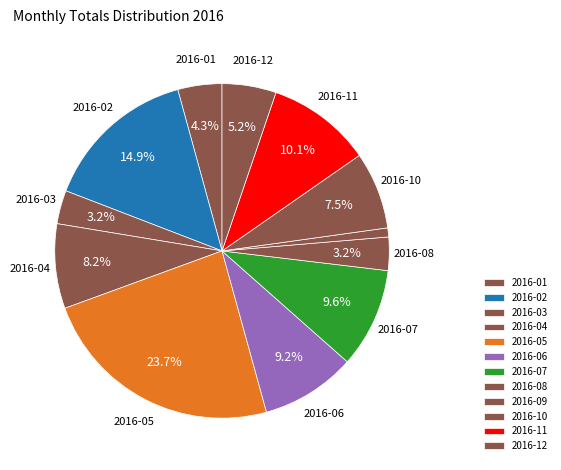

Rank the categories by value from lowest to highest.

2016-09, 2016-08, 2016-03, 2016-01, 2016-12, 2016-10, 2016-04, 2016-06, 2016-07, 2016-11, 2016-02, 2016-05